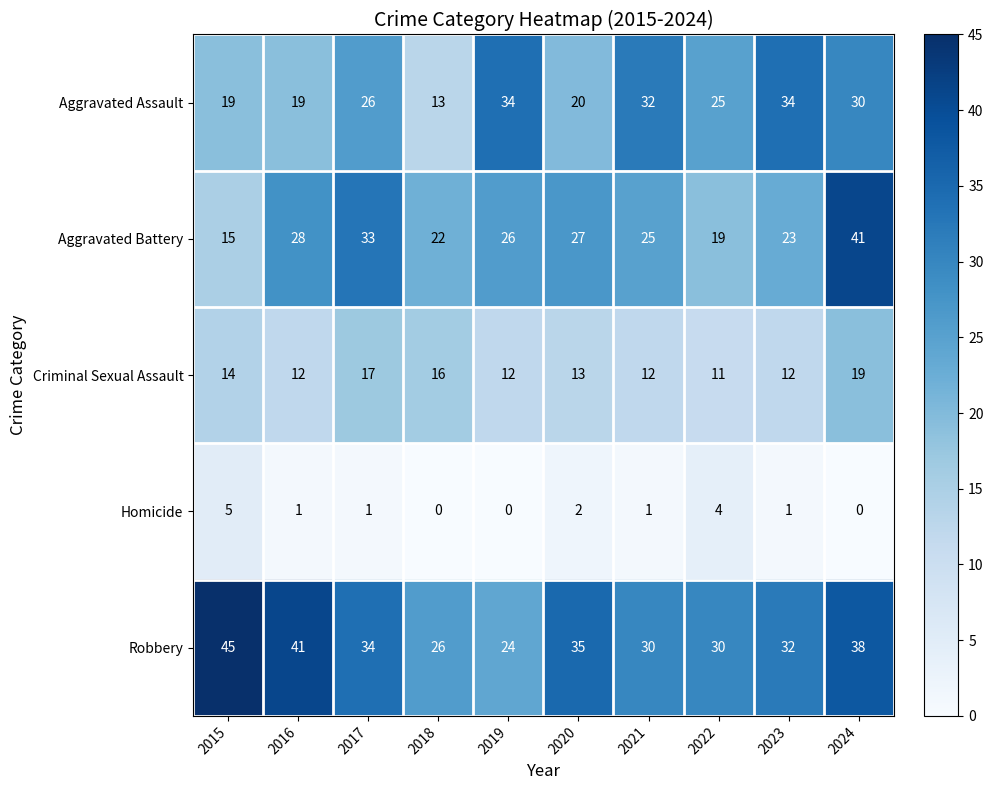

How many Homicide values are between 0 and 2?

8